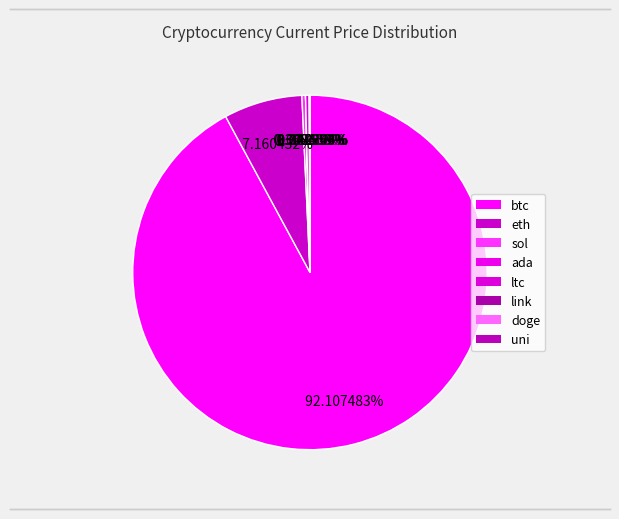

What is the change in value from sol to uni?

-183.9